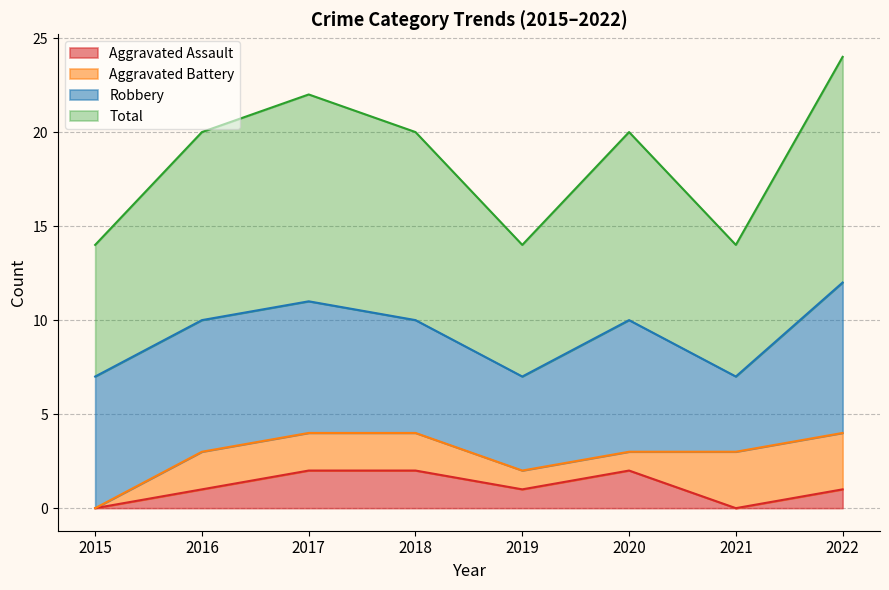

True or false: Aggravated Assault has a value of 2 at 2022.

False